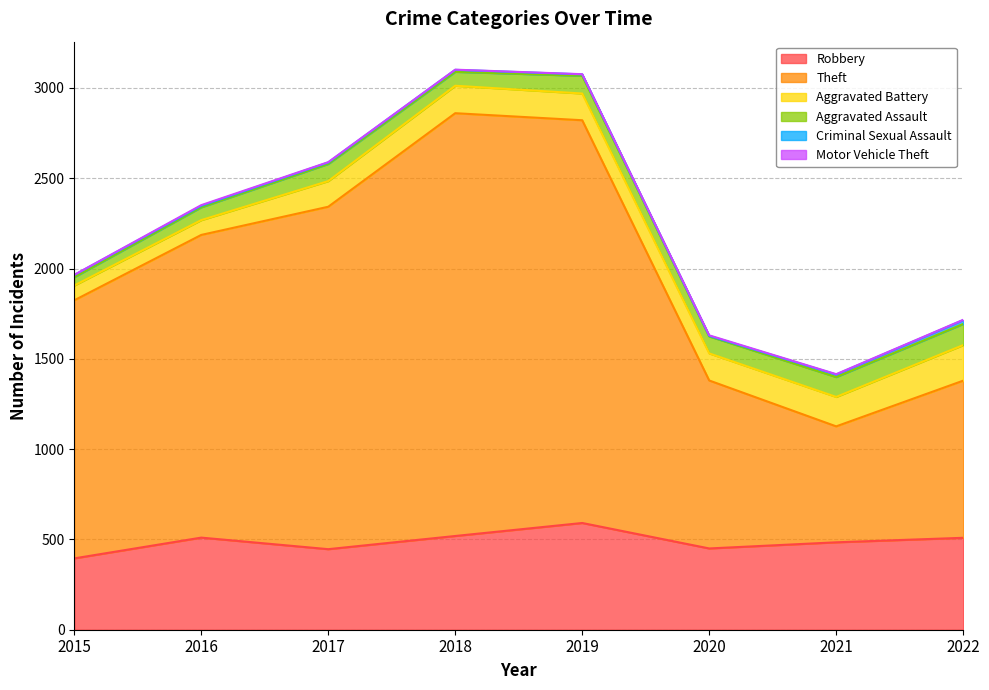

Reading left to right, what are all the values shown in this chart?

Robbery: 2015=395	2016=510	2017=446	2018=519	2019=591	2020=450	2021=484	2022=509
Theft: 2015=1429	2016=1676	2017=1896	2018=2341	2019=2230	2020=930	2021=642	2022=870
Aggravated Battery: 2015=82	2016=82	2017=142	2018=152	2019=148	2020=150	2021=163	2022=197
Aggravated Assault: 2015=46	2016=71	2017=95	2018=77	2019=98	2020=94	2021=110	2022=117
Criminal Sexual Assault: 2015=12	2016=8	2017=8	2018=11	2019=8	2020=3	2021=14	2022=21
Motor Vehicle Theft: 2015=1	2016=4	2017=2	2018=1	2019=1	2020=3	2021=2	2022=2